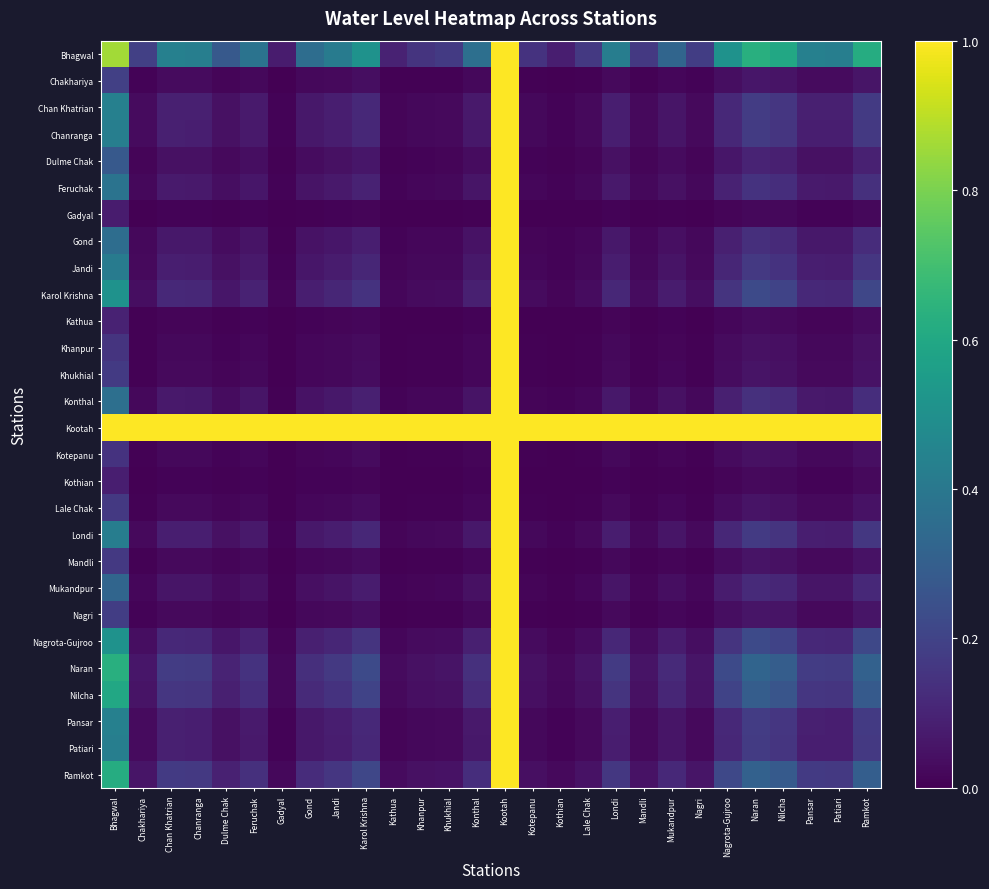

Reading left to right, extract all data points from this chart.

Bhagwal: Bhagwal=0.9	Chakhariya=0.2	Chan Khatrian=0.4	Chanranga=0.4	Dulme Chak=0.3	Feruchak=0.4	Gadyal=0.1	Gond=0.4	Jandi=0.4	Karol Krishna=0.5	Kathua=0.1	Khanpur=0.1	Khukhial=0.2	Konthal=0.4	Kootah=1.0	Kotepanu=0.1	Kothian=0.1	Lale Chak=0.2	Londi=0.4	Mandli=0.2	Mukandpur=0.3	Nagri=0.2	Nagrota-Gujroo=0.5	Naran=0.6	Nilcha=0.6	Pansar=0.4	Patiari=0.4	Ramkot=0.6
Chakhariya: Bhagwal=0.2	Chakhariya=0.0	Chan Khatrian=0.0	Chanranga=0.0	Dulme Chak=0.0	Feruchak=0.0	Gadyal=0.0	Gond=0.0	Jandi=0.0	Karol Krishna=0.0	Kathua=0.0	Khanpur=0.0	Khukhial=0.0	Konthal=0.0	Kootah=1.0	Kotepanu=0.0	Kothian=0.0	Lale Chak=0.0	Londi=0.0	Mandli=0.0	Mukandpur=0.0	Nagri=0.0	Nagrota-Gujroo=0.0	Naran=0.1	Nilcha=0.1	Pansar=0.0	Patiari=0.0	Ramkot=0.1
Chan Khatrian: Bhagwal=0.4	Chakhariya=0.0	Chan Khatrian=0.1	Chanranga=0.1	Dulme Chak=0.0	Feruchak=0.1	Gadyal=0.0	Gond=0.1	Jandi=0.1	Karol Krishna=0.1	Kathua=0.0	Khanpur=0.0	Khukhial=0.0	Konthal=0.1	Kootah=1.0	Kotepanu=0.0	Kothian=0.0	Lale Chak=0.0	Londi=0.1	Mandli=0.0	Mukandpur=0.1	Nagri=0.0	Nagrota-Gujroo=0.1	Naran=0.2	Nilcha=0.2	Pansar=0.1	Patiari=0.1	Ramkot=0.2
Chanranga: Bhagwal=0.4	Chakhariya=0.0	Chan Khatrian=0.1	Chanranga=0.1	Dulme Chak=0.0	Feruchak=0.1	Gadyal=0.0	Gond=0.1	Jandi=0.1	Karol Krishna=0.1	Kathua=0.0	Khanpur=0.0	Khukhial=0.0	Konthal=0.1	Kootah=1.0	Kotepanu=0.0	Kothian=0.0	Lale Chak=0.0	Londi=0.1	Mandli=0.0	Mukandpur=0.1	Nagri=0.0	Nagrota-Gujroo=0.1	Naran=0.2	Nilcha=0.2	Pansar=0.1	Patiari=0.1	Ramkot=0.2
Dulme Chak: Bhagwal=0.3	Chakhariya=0.0	Chan Khatrian=0.0	Chanranga=0.0	Dulme Chak=0.0	Feruchak=0.0	Gadyal=0.0	Gond=0.0	Jandi=0.0	Karol Krishna=0.1	Kathua=0.0	Khanpur=0.0	Khukhial=0.0	Konthal=0.0	Kootah=1.0	Kotepanu=0.0	Kothian=0.0	Lale Chak=0.0	Londi=0.0	Mandli=0.0	Mukandpur=0.0	Nagri=0.0	Nagrota-Gujroo=0.1	Naran=0.1	Nilcha=0.1	Pansar=0.0	Patiari=0.0	Ramkot=0.1
Feruchak: Bhagwal=0.4	Chakhariya=0.0	Chan Khatrian=0.1	Chanranga=0.1	Dulme Chak=0.0	Feruchak=0.1	Gadyal=0.0	Gond=0.1	Jandi=0.1	Karol Krishna=0.1	Kathua=0.0	Khanpur=0.0	Khukhial=0.0	Konthal=0.1	Kootah=1.0	Kotepanu=0.0	Kothian=0.0	Lale Chak=0.0	Londi=0.1	Mandli=0.0	Mukandpur=0.0	Nagri=0.0	Nagrota-Gujroo=0.1	Naran=0.1	Nilcha=0.1	Pansar=0.1	Patiari=0.1	Ramkot=0.1
Gadyal: Bhagwal=0.1	Chakhariya=0.0	Chan Khatrian=0.0	Chanranga=0.0	Dulme Chak=0.0	Feruchak=0.0	Gadyal=0.0	Gond=0.0	Jandi=0.0	Karol Krishna=0.0	Kathua=0.0	Khanpur=0.0	Khukhial=0.0	Konthal=0.0	Kootah=1.0	Kotepanu=0.0	Kothian=0.0	Lale Chak=0.0	Londi=0.0	Mandli=0.0	Mukandpur=0.0	Nagri=0.0	Nagrota-Gujroo=0.0	Naran=0.0	Nilcha=0.0	Pansar=0.0	Patiari=0.0	Ramkot=0.0
Gond: Bhagwal=0.4	Chakhariya=0.0	Chan Khatrian=0.1	Chanranga=0.1	Dulme Chak=0.0	Feruchak=0.1	Gadyal=0.0	Gond=0.0	Jandi=0.1	Karol Krishna=0.1	Kathua=0.0	Khanpur=0.0	Khukhial=0.0	Konthal=0.0	Kootah=1.0	Kotepanu=0.0	Kothian=0.0	Lale Chak=0.0	Londi=0.1	Mandli=0.0	Mukandpur=0.0	Nagri=0.0	Nagrota-Gujroo=0.1	Naran=0.1	Nilcha=0.1	Pansar=0.1	Patiari=0.1	Ramkot=0.1
Jandi: Bhagwal=0.4	Chakhariya=0.0	Chan Khatrian=0.1	Chanranga=0.1	Dulme Chak=0.0	Feruchak=0.1	Gadyal=0.0	Gond=0.1	Jandi=0.1	Karol Krishna=0.1	Kathua=0.0	Khanpur=0.0	Khukhial=0.0	Konthal=0.1	Kootah=1.0	Kotepanu=0.0	Kothian=0.0	Lale Chak=0.0	Londi=0.1	Mandli=0.0	Mukandpur=0.1	Nagri=0.0	Nagrota-Gujroo=0.1	Naran=0.2	Nilcha=0.1	Pansar=0.1	Patiari=0.1	Ramkot=0.2
Karol Krishna: Bhagwal=0.5	Chakhariya=0.0	Chan Khatrian=0.1	Chanranga=0.1	Dulme Chak=0.1	Feruchak=0.1	Gadyal=0.0	Gond=0.1	Jandi=0.1	Karol Krishna=0.1	Kathua=0.0	Khanpur=0.0	Khukhial=0.0	Konthal=0.1	Kootah=1.0	Kotepanu=0.0	Kothian=0.0	Lale Chak=0.0	Londi=0.1	Mandli=0.0	Mukandpur=0.1	Nagri=0.0	Nagrota-Gujroo=0.1	Naran=0.2	Nilcha=0.2	Pansar=0.1	Patiari=0.1	Ramkot=0.2
Kathua: Bhagwal=0.1	Chakhariya=0.0	Chan Khatrian=0.0	Chanranga=0.0	Dulme Chak=0.0	Feruchak=0.0	Gadyal=0.0	Gond=0.0	Jandi=0.0	Karol Krishna=0.0	Kathua=0.0	Khanpur=0.0	Khukhial=0.0	Konthal=0.0	Kootah=1.0	Kotepanu=0.0	Kothian=0.0	Lale Chak=0.0	Londi=0.0	Mandli=0.0	Mukandpur=0.0	Nagri=0.0	Nagrota-Gujroo=0.0	Naran=0.0	Nilcha=0.0	Pansar=0.0	Patiari=0.0	Ramkot=0.0
Khanpur: Bhagwal=0.1	Chakhariya=0.0	Chan Khatrian=0.0	Chanranga=0.0	Dulme Chak=0.0	Feruchak=0.0	Gadyal=0.0	Gond=0.0	Jandi=0.0	Karol Krishna=0.0	Kathua=0.0	Khanpur=0.0	Khukhial=0.0	Konthal=0.0	Kootah=1.0	Kotepanu=0.0	Kothian=0.0	Lale Chak=0.0	Londi=0.0	Mandli=0.0	Mukandpur=0.0	Nagri=0.0	Nagrota-Gujroo=0.0	Naran=0.0	Nilcha=0.0	Pansar=0.0	Patiari=0.0	Ramkot=0.0
Khukhial: Bhagwal=0.2	Chakhariya=0.0	Chan Khatrian=0.0	Chanranga=0.0	Dulme Chak=0.0	Feruchak=0.0	Gadyal=0.0	Gond=0.0	Jandi=0.0	Karol Krishna=0.0	Kathua=0.0	Khanpur=0.0	Khukhial=0.0	Konthal=0.0	Kootah=1.0	Kotepanu=0.0	Kothian=0.0	Lale Chak=0.0	Londi=0.0	Mandli=0.0	Mukandpur=0.0	Nagri=0.0	Nagrota-Gujroo=0.0	Naran=0.1	Nilcha=0.0	Pansar=0.0	Patiari=0.0	Ramkot=0.1
Konthal: Bhagwal=0.4	Chakhariya=0.0	Chan Khatrian=0.1	Chanranga=0.1	Dulme Chak=0.0	Feruchak=0.1	Gadyal=0.0	Gond=0.0	Jandi=0.1	Karol Krishna=0.1	Kathua=0.0	Khanpur=0.0	Khukhial=0.0	Konthal=0.1	Kootah=1.0	Kotepanu=0.0	Kothian=0.0	Lale Chak=0.0	Londi=0.1	Mandli=0.0	Mukandpur=0.0	Nagri=0.0	Nagrota-Gujroo=0.1	Naran=0.1	Nilcha=0.1	Pansar=0.1	Patiari=0.1	Ramkot=0.1
Kootah: Bhagwal=1.0	Chakhariya=1.0	Chan Khatrian=1.0	Chanranga=1.0	Dulme Chak=1.0	Feruchak=1.0	Gadyal=1.0	Gond=1.0	Jandi=1.0	Karol Krishna=1.0	Kathua=1.0	Khanpur=1.0	Khukhial=1.0	Konthal=1.0	Kootah=1.0	Kotepanu=1.0	Kothian=1.0	Lale Chak=1.0	Londi=1.0	Mandli=1.0	Mukandpur=1.0	Nagri=1.0	Nagrota-Gujroo=1.0	Naran=1.0	Nilcha=1.0	Pansar=1.0	Patiari=1.0	Ramkot=1.0
Kotepanu: Bhagwal=0.1	Chakhariya=0.0	Chan Khatrian=0.0	Chanranga=0.0	Dulme Chak=0.0	Feruchak=0.0	Gadyal=0.0	Gond=0.0	Jandi=0.0	Karol Krishna=0.0	Kathua=0.0	Khanpur=0.0	Khukhial=0.0	Konthal=0.0	Kootah=1.0	Kotepanu=0.0	Kothian=0.0	Lale Chak=0.0	Londi=0.0	Mandli=0.0	Mukandpur=0.0	Nagri=0.0	Nagrota-Gujroo=0.0	Naran=0.0	Nilcha=0.0	Pansar=0.0	Patiari=0.0	Ramkot=0.0
Kothian: Bhagwal=0.1	Chakhariya=0.0	Chan Khatrian=0.0	Chanranga=0.0	Dulme Chak=0.0	Feruchak=0.0	Gadyal=0.0	Gond=0.0	Jandi=0.0	Karol Krishna=0.0	Kathua=0.0	Khanpur=0.0	Khukhial=0.0	Konthal=0.0	Kootah=1.0	Kotepanu=0.0	Kothian=0.0	Lale Chak=0.0	Londi=0.0	Mandli=0.0	Mukandpur=0.0	Nagri=0.0	Nagrota-Gujroo=0.0	Naran=0.0	Nilcha=0.0	Pansar=0.0	Patiari=0.0	Ramkot=0.0
Lale Chak: Bhagwal=0.2	Chakhariya=0.0	Chan Khatrian=0.0	Chanranga=0.0	Dulme Chak=0.0	Feruchak=0.0	Gadyal=0.0	Gond=0.0	Jandi=0.0	Karol Krishna=0.0	Kathua=0.0	Khanpur=0.0	Khukhial=0.0	Konthal=0.0	Kootah=1.0	Kotepanu=0.0	Kothian=0.0	Lale Chak=0.0	Londi=0.0	Mandli=0.0	Mukandpur=0.0	Nagri=0.0	Nagrota-Gujroo=0.0	Naran=0.1	Nilcha=0.0	Pansar=0.0	Patiari=0.0	Ramkot=0.1
Londi: Bhagwal=0.4	Chakhariya=0.0	Chan Khatrian=0.1	Chanranga=0.1	Dulme Chak=0.0	Feruchak=0.1	Gadyal=0.0	Gond=0.1	Jandi=0.1	Karol Krishna=0.1	Kathua=0.0	Khanpur=0.0	Khukhial=0.0	Konthal=0.1	Kootah=1.0	Kotepanu=0.0	Kothian=0.0	Lale Chak=0.0	Londi=0.1	Mandli=0.0	Mukandpur=0.1	Nagri=0.0	Nagrota-Gujroo=0.1	Naran=0.2	Nilcha=0.2	Pansar=0.1	Patiari=0.1	Ramkot=0.2
Mandli: Bhagwal=0.2	Chakhariya=0.0	Chan Khatrian=0.0	Chanranga=0.0	Dulme Chak=0.0	Feruchak=0.0	Gadyal=0.0	Gond=0.0	Jandi=0.0	Karol Krishna=0.0	Kathua=0.0	Khanpur=0.0	Khukhial=0.0	Konthal=0.0	Kootah=1.0	Kotepanu=0.0	Kothian=0.0	Lale Chak=0.0	Londi=0.0	Mandli=0.0	Mukandpur=0.0	Nagri=0.0	Nagrota-Gujroo=0.0	Naran=0.1	Nilcha=0.0	Pansar=0.0	Patiari=0.0	Ramkot=0.0
Mukandpur: Bhagwal=0.3	Chakhariya=0.0	Chan Khatrian=0.1	Chanranga=0.1	Dulme Chak=0.0	Feruchak=0.0	Gadyal=0.0	Gond=0.0	Jandi=0.1	Karol Krishna=0.1	Kathua=0.0	Khanpur=0.0	Khukhial=0.0	Konthal=0.0	Kootah=1.0	Kotepanu=0.0	Kothian=0.0	Lale Chak=0.0	Londi=0.1	Mandli=0.0	Mukandpur=0.0	Nagri=0.0	Nagrota-Gujroo=0.1	Naran=0.1	Nilcha=0.1	Pansar=0.1	Patiari=0.1	Ramkot=0.1
Nagri: Bhagwal=0.2	Chakhariya=0.0	Chan Khatrian=0.0	Chanranga=0.0	Dulme Chak=0.0	Feruchak=0.0	Gadyal=0.0	Gond=0.0	Jandi=0.0	Karol Krishna=0.0	Kathua=0.0	Khanpur=0.0	Khukhial=0.0	Konthal=0.0	Kootah=1.0	Kotepanu=0.0	Kothian=0.0	Lale Chak=0.0	Londi=0.0	Mandli=0.0	Mukandpur=0.0	Nagri=0.0	Nagrota-Gujroo=0.0	Naran=0.1	Nilcha=0.1	Pansar=0.0	Patiari=0.0	Ramkot=0.1
Nagrota-Gujroo: Bhagwal=0.5	Chakhariya=0.0	Chan Khatrian=0.1	Chanranga=0.1	Dulme Chak=0.1	Feruchak=0.1	Gadyal=0.0	Gond=0.1	Jandi=0.1	Karol Krishna=0.1	Kathua=0.0	Khanpur=0.0	Khukhial=0.0	Konthal=0.1	Kootah=1.0	Kotepanu=0.0	Kothian=0.0	Lale Chak=0.0	Londi=0.1	Mandli=0.0	Mukandpur=0.1	Nagri=0.0	Nagrota-Gujroo=0.1	Naran=0.2	Nilcha=0.2	Pansar=0.1	Patiari=0.1	Ramkot=0.2
Naran: Bhagwal=0.6	Chakhariya=0.1	Chan Khatrian=0.2	Chanranga=0.2	Dulme Chak=0.1	Feruchak=0.1	Gadyal=0.0	Gond=0.1	Jandi=0.2	Karol Krishna=0.2	Kathua=0.0	Khanpur=0.0	Khukhial=0.1	Konthal=0.1	Kootah=1.0	Kotepanu=0.0	Kothian=0.0	Lale Chak=0.1	Londi=0.2	Mandli=0.1	Mukandpur=0.1	Nagri=0.1	Nagrota-Gujroo=0.2	Naran=0.3	Nilcha=0.3	Pansar=0.2	Patiari=0.2	Ramkot=0.3
Nilcha: Bhagwal=0.6	Chakhariya=0.1	Chan Khatrian=0.2	Chanranga=0.2	Dulme Chak=0.1	Feruchak=0.1	Gadyal=0.0	Gond=0.1	Jandi=0.1	Karol Krishna=0.2	Kathua=0.0	Khanpur=0.0	Khukhial=0.0	Konthal=0.1	Kootah=1.0	Kotepanu=0.0	Kothian=0.0	Lale Chak=0.0	Londi=0.2	Mandli=0.0	Mukandpur=0.1	Nagri=0.1	Nagrota-Gujroo=0.2	Naran=0.3	Nilcha=0.3	Pansar=0.2	Patiari=0.2	Ramkot=0.3
Pansar: Bhagwal=0.4	Chakhariya=0.0	Chan Khatrian=0.1	Chanranga=0.1	Dulme Chak=0.0	Feruchak=0.1	Gadyal=0.0	Gond=0.1	Jandi=0.1	Karol Krishna=0.1	Kathua=0.0	Khanpur=0.0	Khukhial=0.0	Konthal=0.1	Kootah=1.0	Kotepanu=0.0	Kothian=0.0	Lale Chak=0.0	Londi=0.1	Mandli=0.0	Mukandpur=0.1	Nagri=0.0	Nagrota-Gujroo=0.1	Naran=0.2	Nilcha=0.2	Pansar=0.1	Patiari=0.1	Ramkot=0.2
Patiari: Bhagwal=0.4	Chakhariya=0.0	Chan Khatrian=0.1	Chanranga=0.1	Dulme Chak=0.0	Feruchak=0.1	Gadyal=0.0	Gond=0.1	Jandi=0.1	Karol Krishna=0.1	Kathua=0.0	Khanpur=0.0	Khukhial=0.0	Konthal=0.1	Kootah=1.0	Kotepanu=0.0	Kothian=0.0	Lale Chak=0.0	Londi=0.1	Mandli=0.0	Mukandpur=0.1	Nagri=0.0	Nagrota-Gujroo=0.1	Naran=0.2	Nilcha=0.2	Pansar=0.1	Patiari=0.1	Ramkot=0.2
Ramkot: Bhagwal=0.6	Chakhariya=0.1	Chan Khatrian=0.2	Chanranga=0.2	Dulme Chak=0.1	Feruchak=0.1	Gadyal=0.0	Gond=0.1	Jandi=0.2	Karol Krishna=0.2	Kathua=0.0	Khanpur=0.0	Khukhial=0.1	Konthal=0.1	Kootah=1.0	Kotepanu=0.0	Kothian=0.0	Lale Chak=0.1	Londi=0.2	Mandli=0.0	Mukandpur=0.1	Nagri=0.1	Nagrota-Gujroo=0.2	Naran=0.3	Nilcha=0.3	Pansar=0.2	Patiari=0.2	Ramkot=0.3